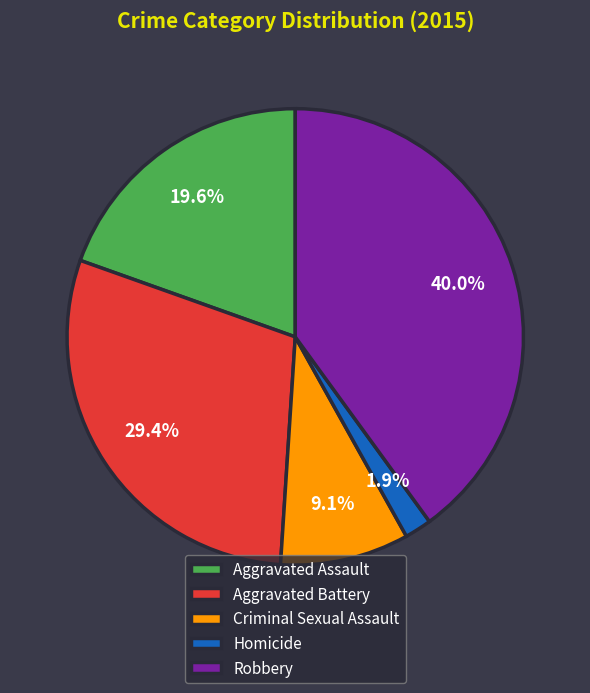

To the nearest percent, what is the combined percentage of Criminal Sexual Assault and Robbery?

49%